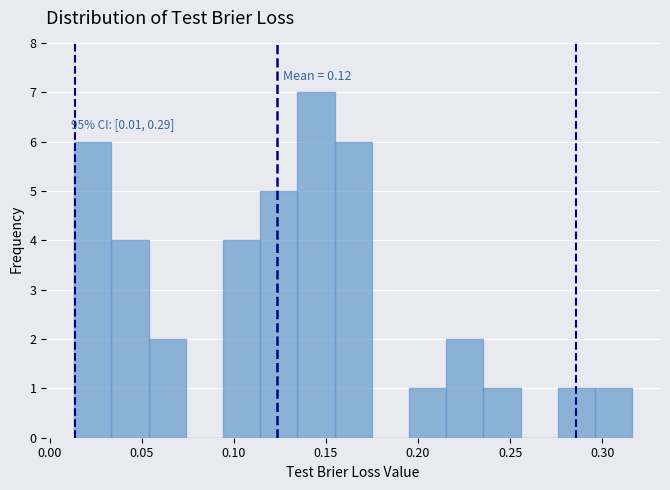

Which range on the x-axis has the tallest bar?

0.135 to 0.155